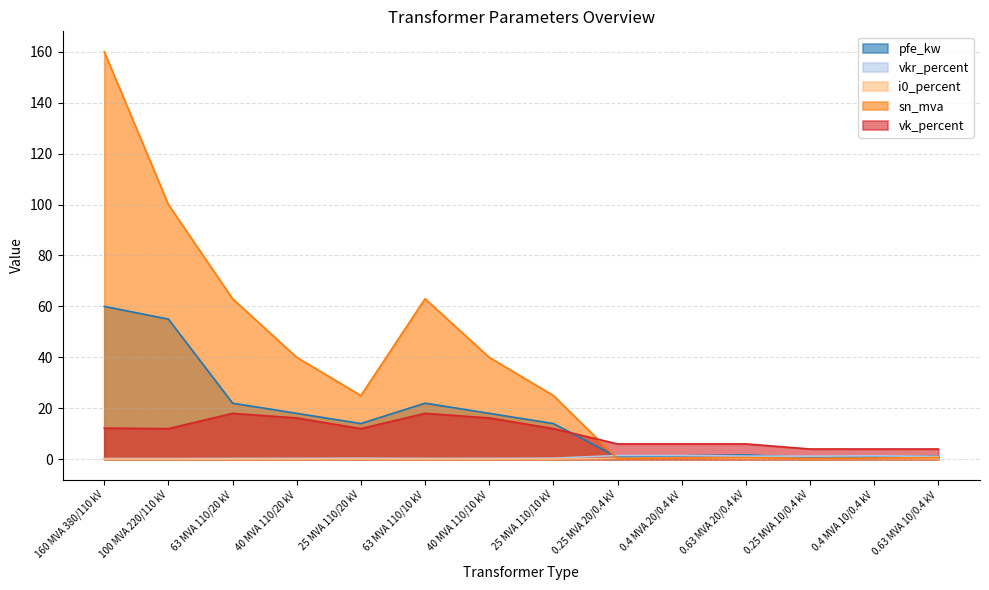

What is the difference between the maximum and minimum values in the sn_mva series?

159.8